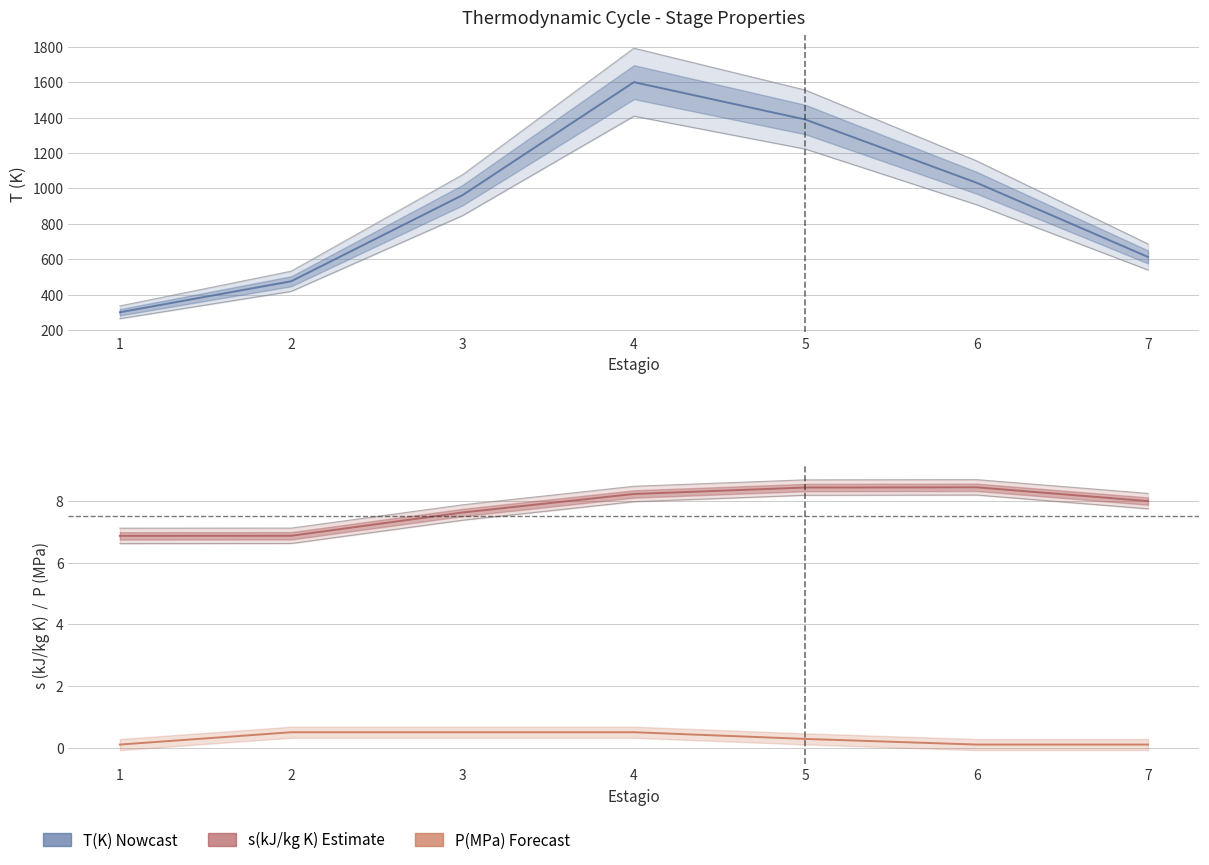

What is the difference between the maximum and minimum values in the P(MPa) series?

0.4